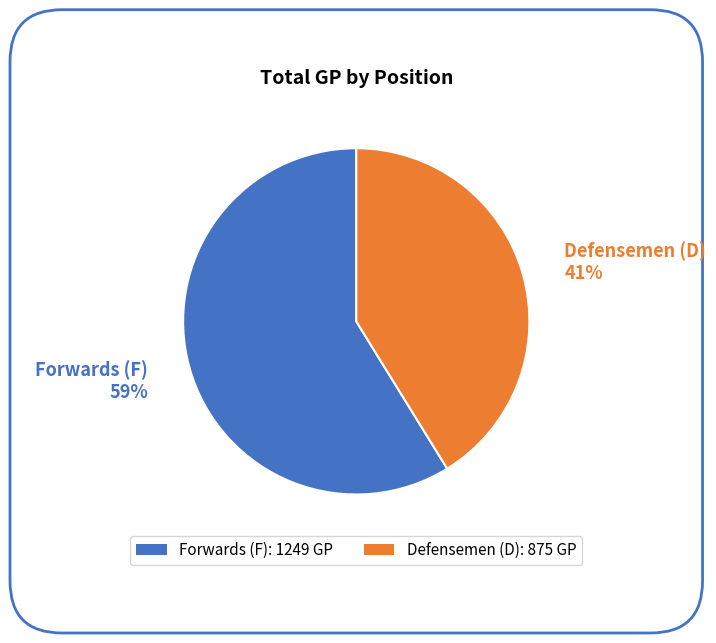

What is the majority slice?

Forwards (F)